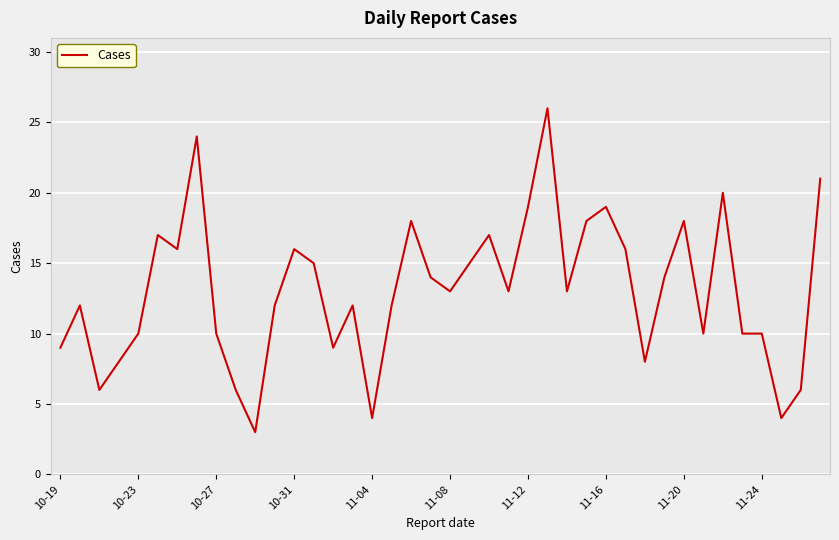

What is the greatest value displayed?

26